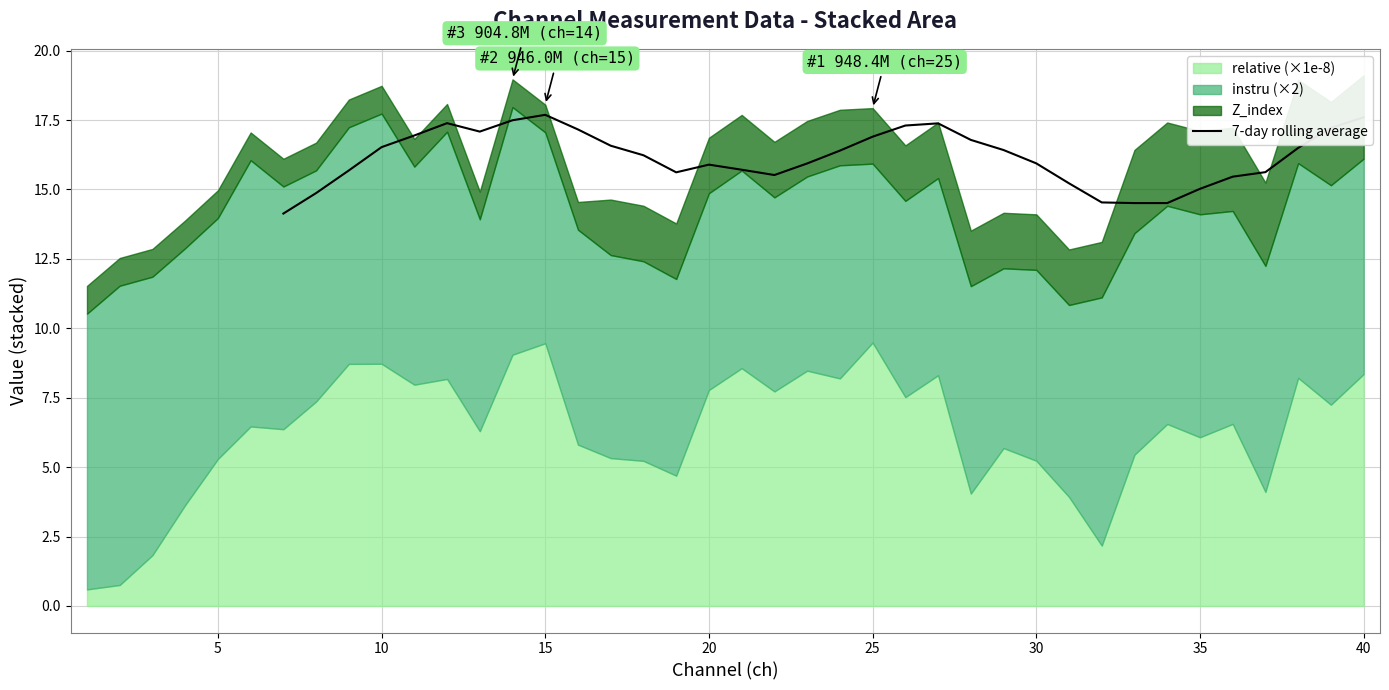

What is the sum of all values?

549.7